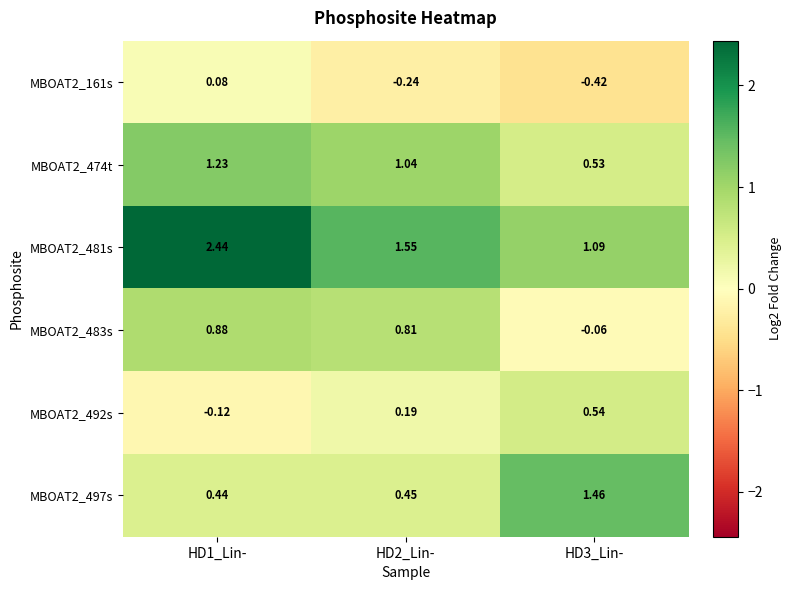

At how many categories does at least one series exceed 0?

3